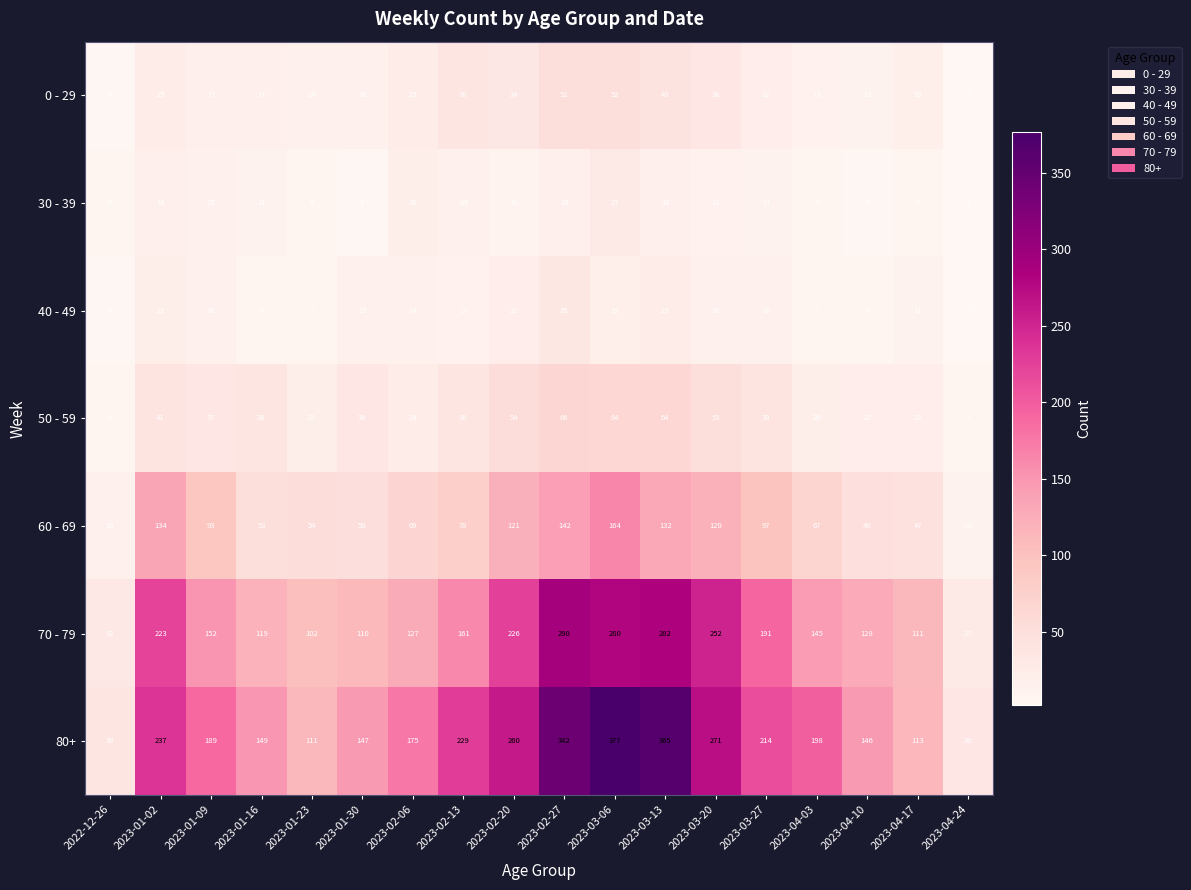

What is the sum of the 40 - 49 values at 2023-04-03 and 2023-03-20?

23